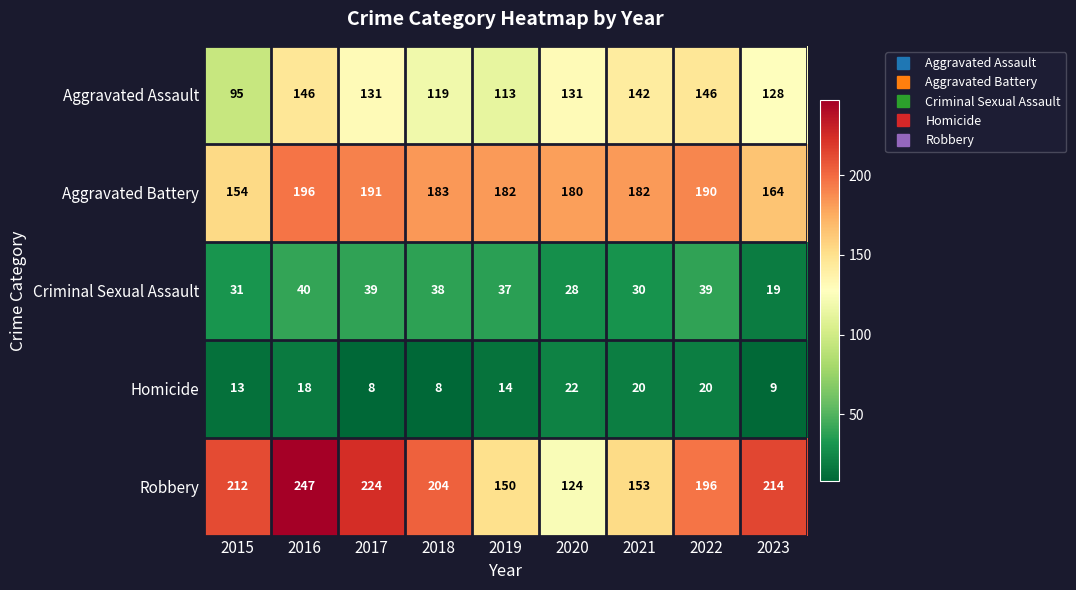

What is the approximate value of Aggravated Assault at 2023, to the nearest 5?

130